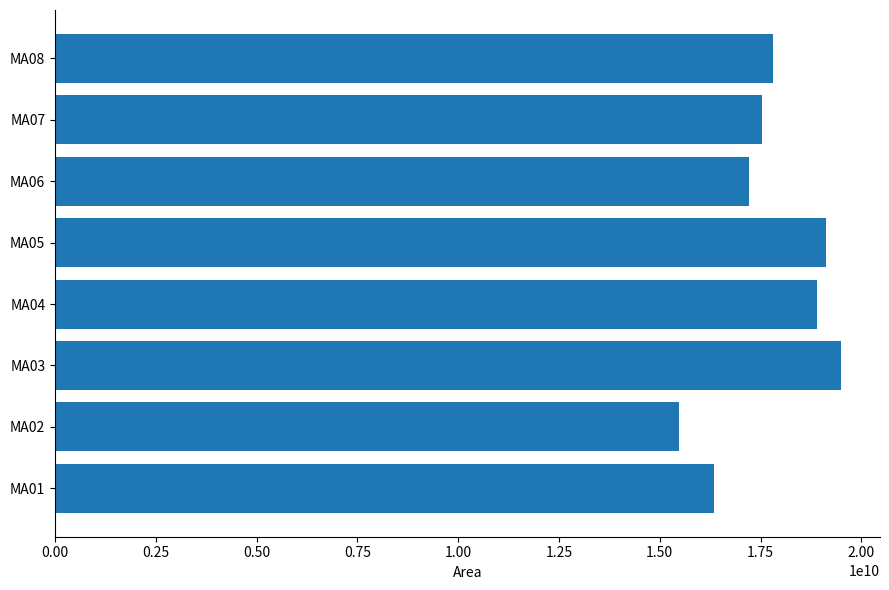

Between MA04 and MA01, which is larger?

MA04